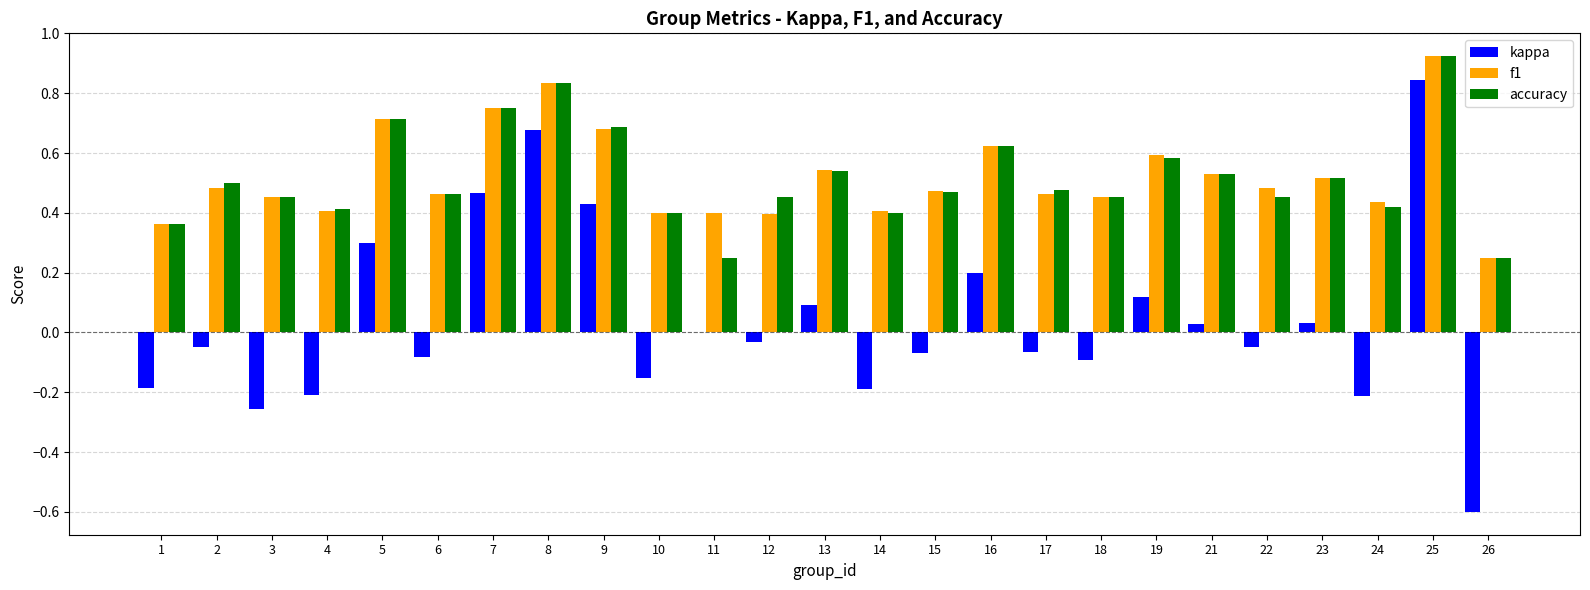

Are the bars grouped side by side (vs. stacked)?

Yes